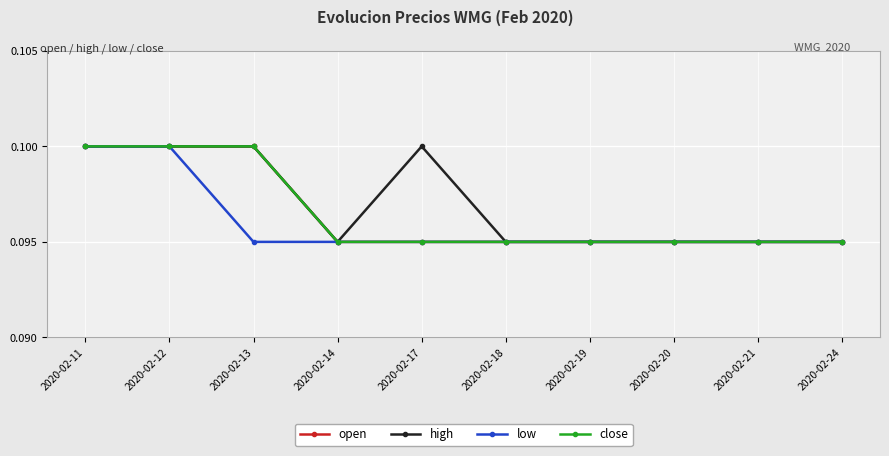

The value of open at 2020-02-17 is 0.2. True or false?

False